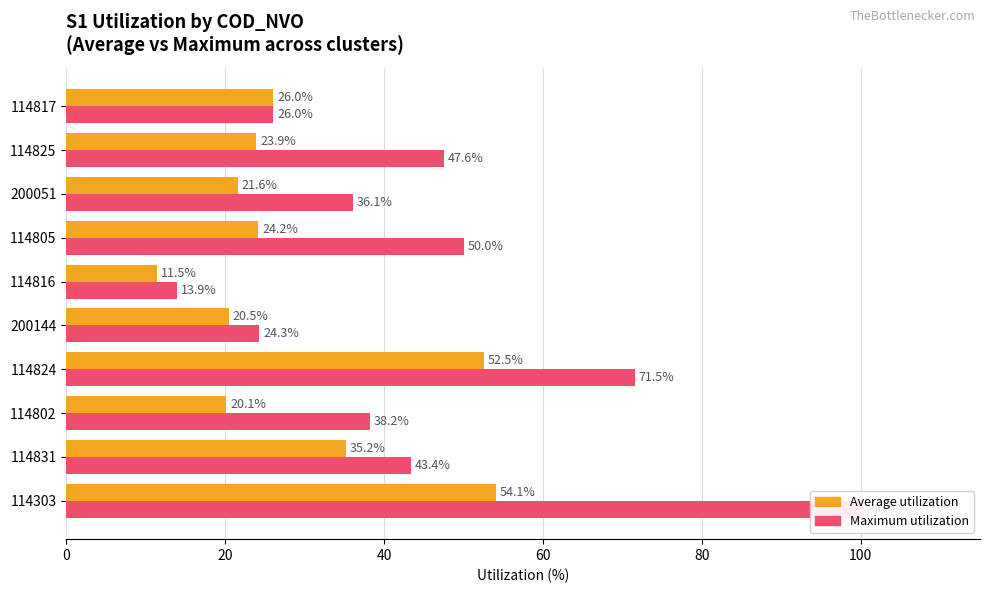

What is the sum of the Average utilization values at 114817 and 114303?

80.1